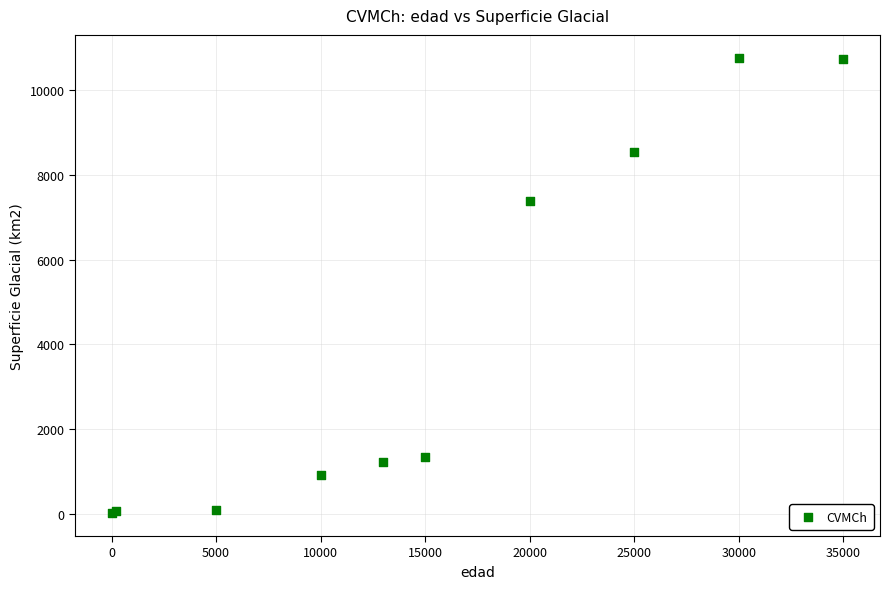

What Y value in the scatter plot is closest to 5392?

7384.5